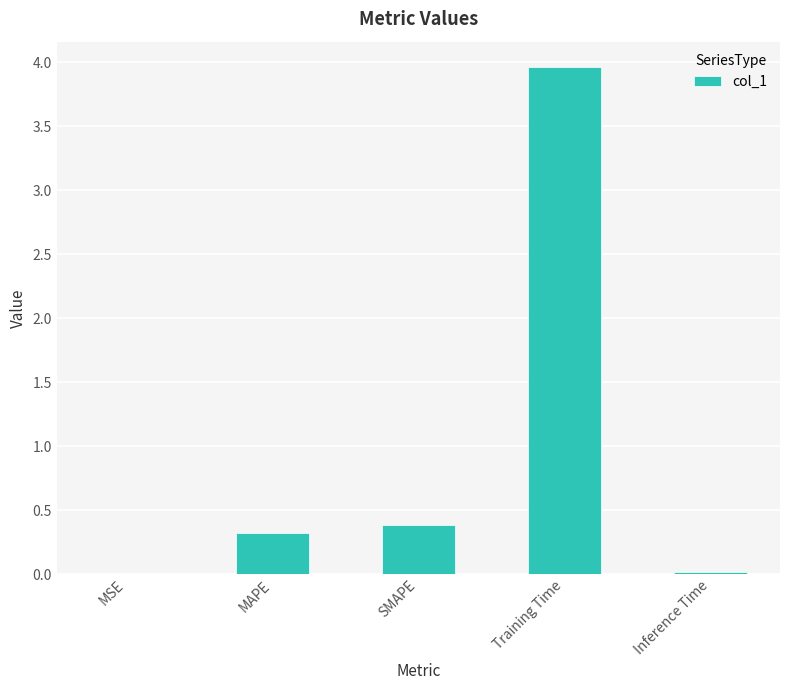

Read the value at SMAPE.

0.4